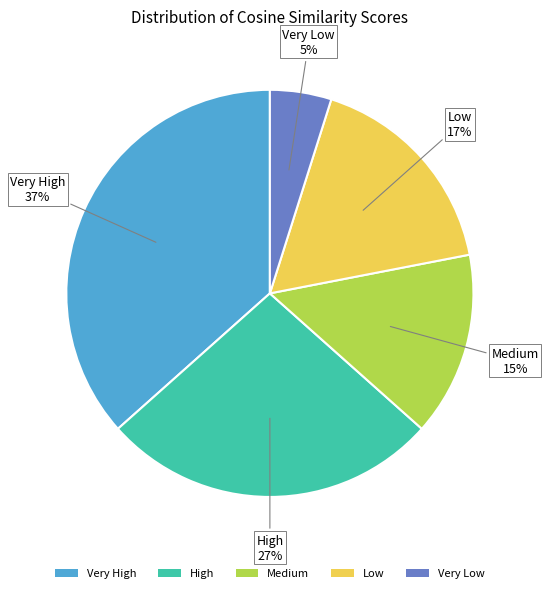

Does any single category account for the majority?

No